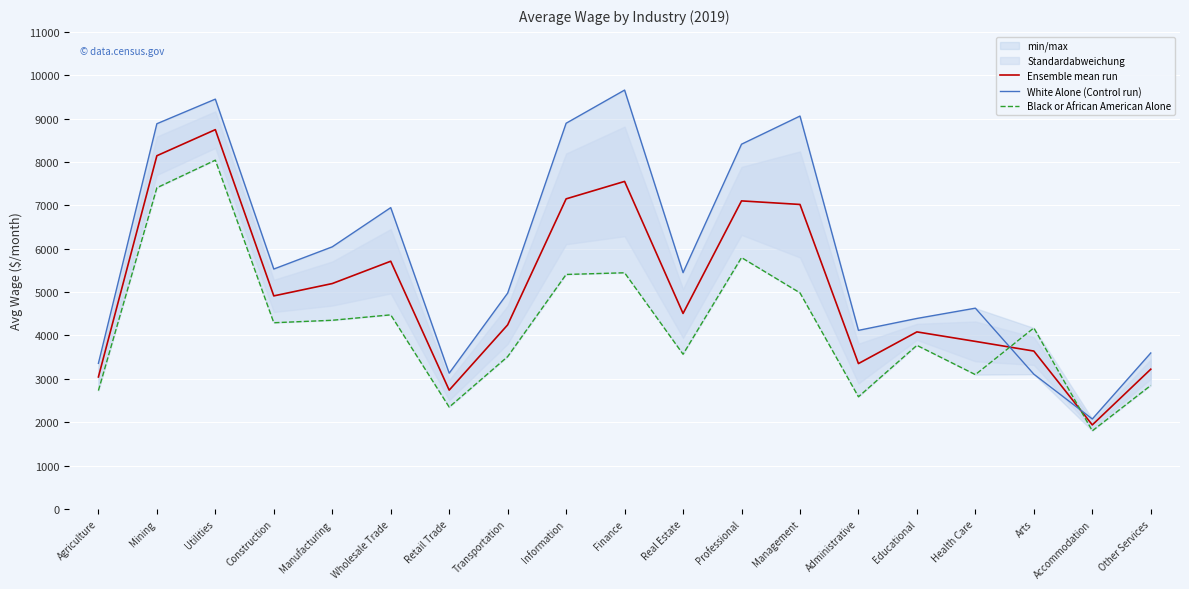

Reading left to right, what are all the values shown in this chart?

Ensemble mean run: 3044.0	8144.0	8745.5	4913.0	5197.5	5712.0	2740.0	4245.0	7150.0	7552.0	4508.5	7103.0	7021.0	3352.5	4083.0	3864.0	3641.0	1938.5	3223.0
White Alone (Control run): 3358.0	8882.0	9449.0	5532.0	6044.0	6948.0	3131.0	4977.0	8893.0	9658.0	5449.0	8410.0	9059.0	4118.0	4393.0	4630.0	3108.0	2075.0	3597.0
Black or African American Alone: 2730.0	7406.0	8042.0	4294.0	4351.0	4476.0	2349.0	3513.0	5407.0	5446.0	3568.0	5796.0	4983.0	2587.0	3773.0	3098.0	4174.0	1802.0	2849.0